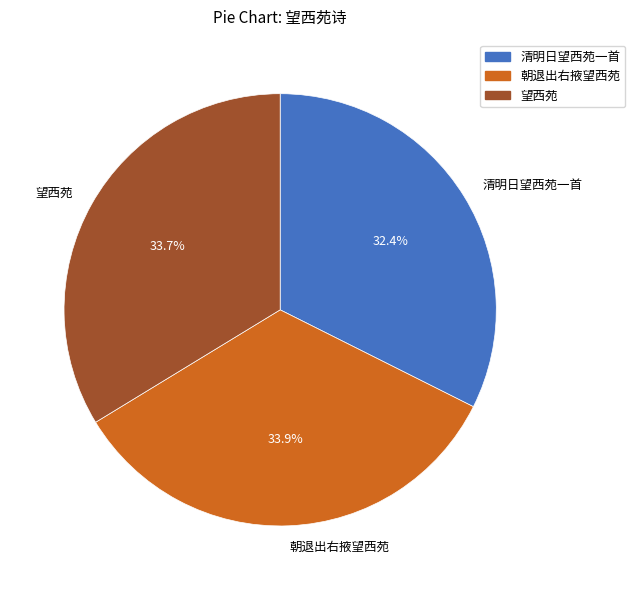

What percentage is the 望西苑 slice, to the nearest percent?

34%